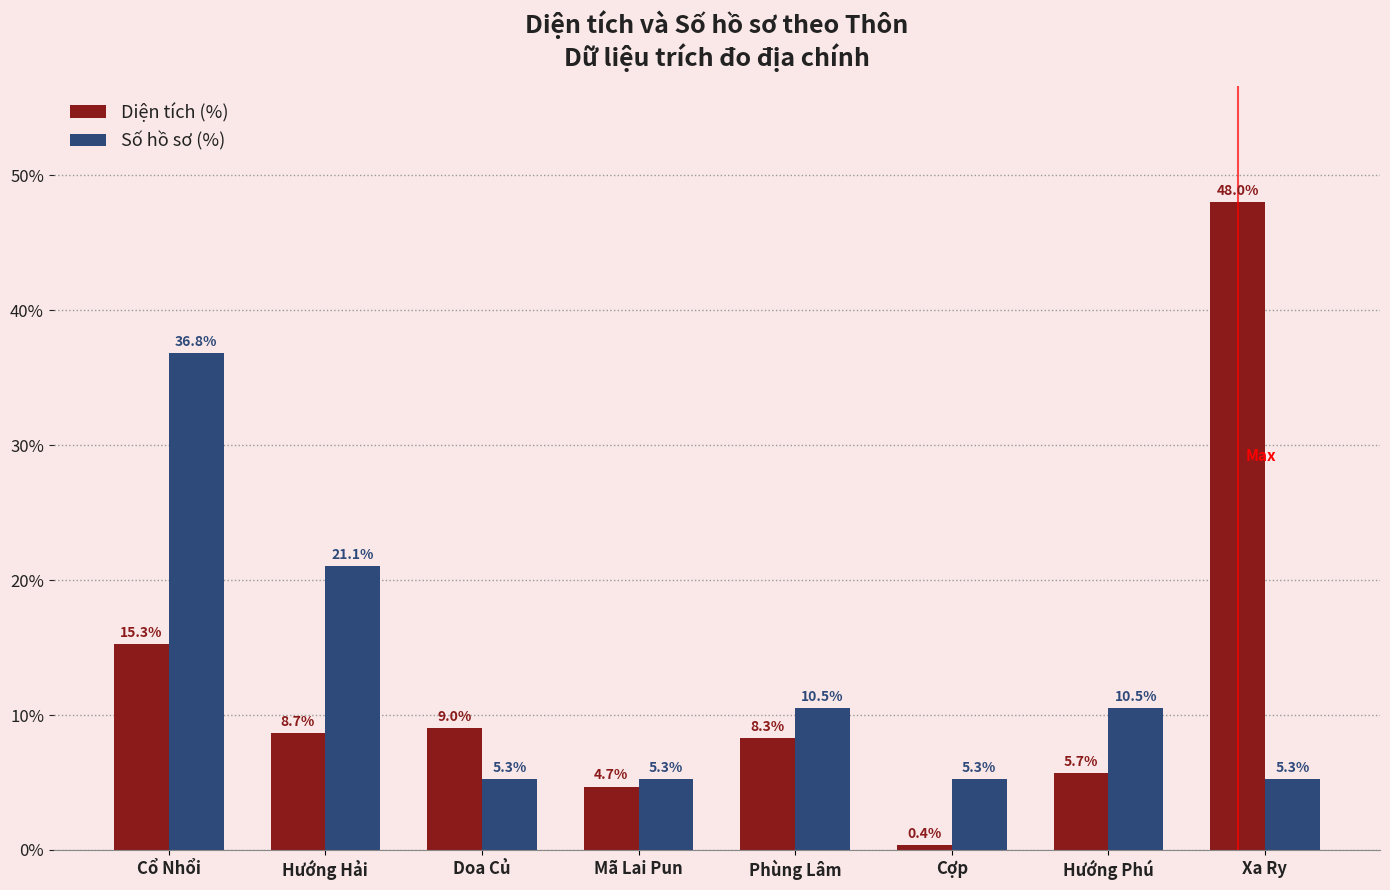

What is the value of the Diện tích (%) bar at the 8th from the left?

48.0